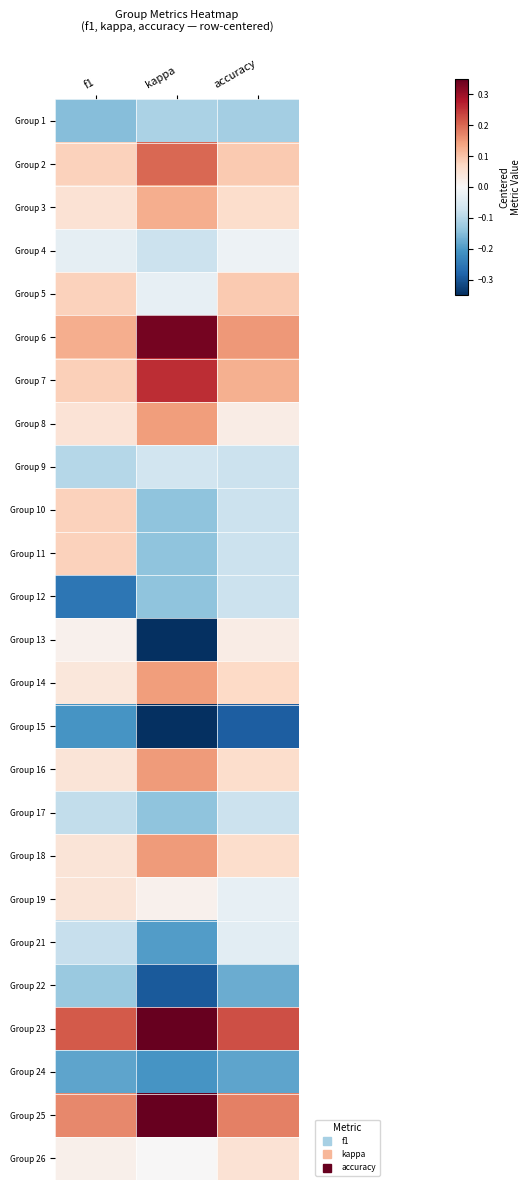

Which has a higher value, accuracy or kappa?

kappa